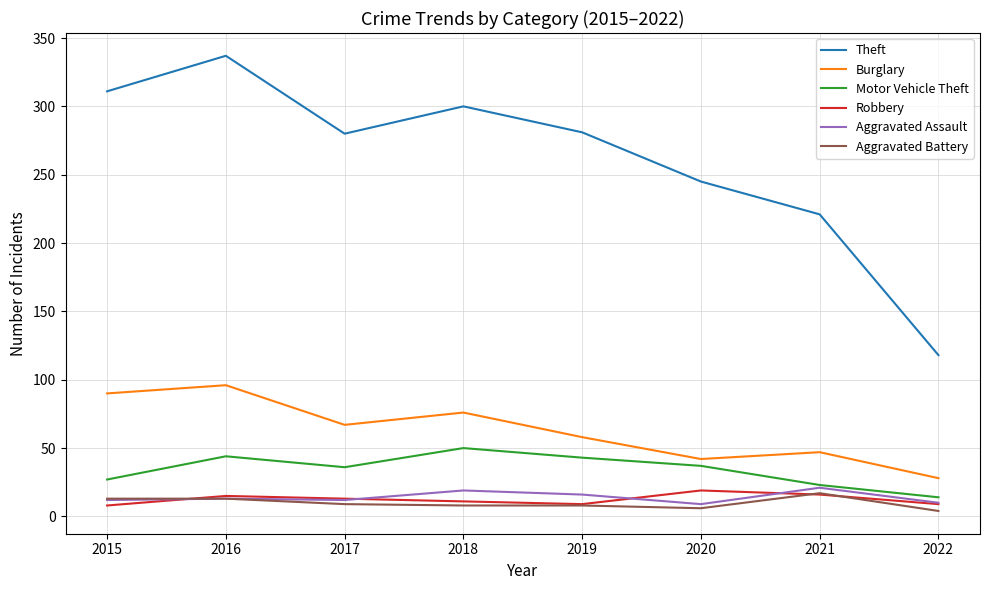

What is the difference between the highest and lowest values at 2019?

273